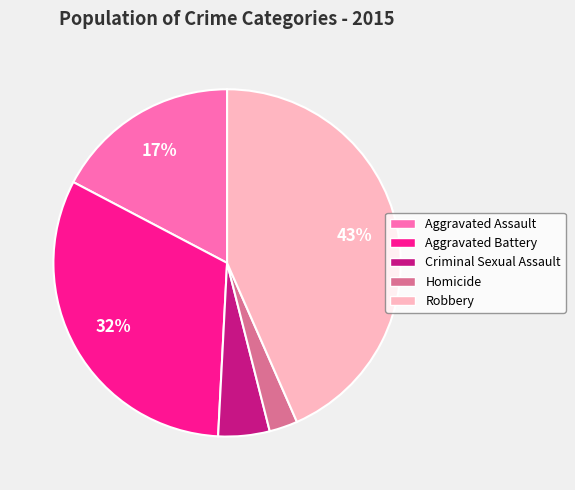

How many slices are in this pie chart?

5